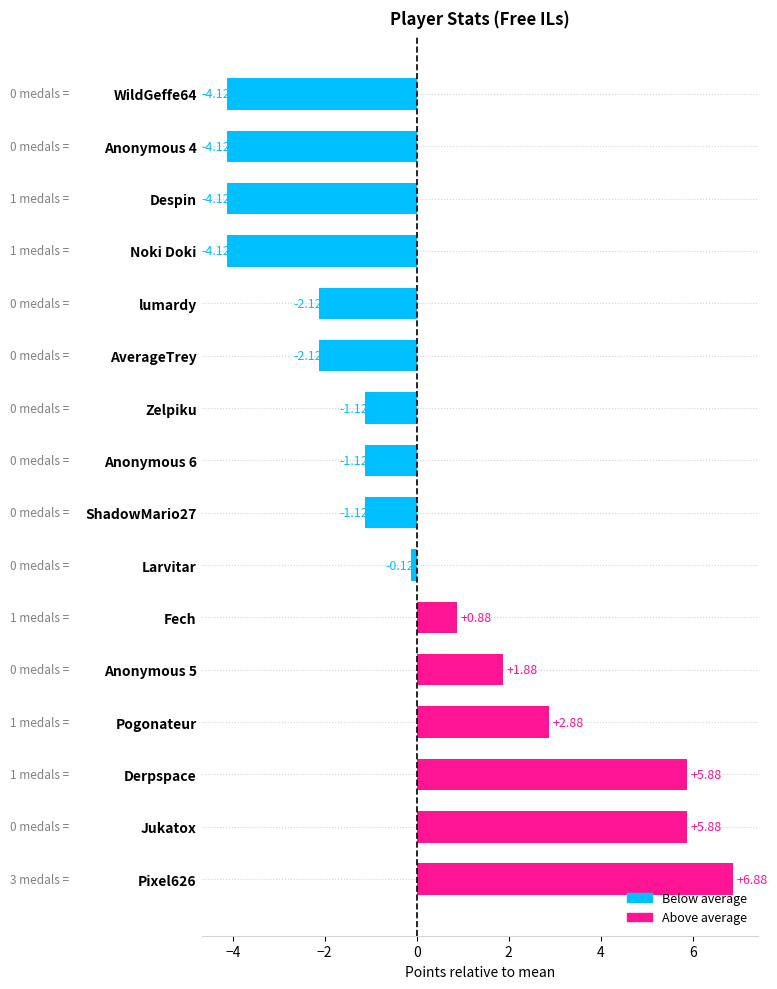

How many categories are shown in the chart?

16